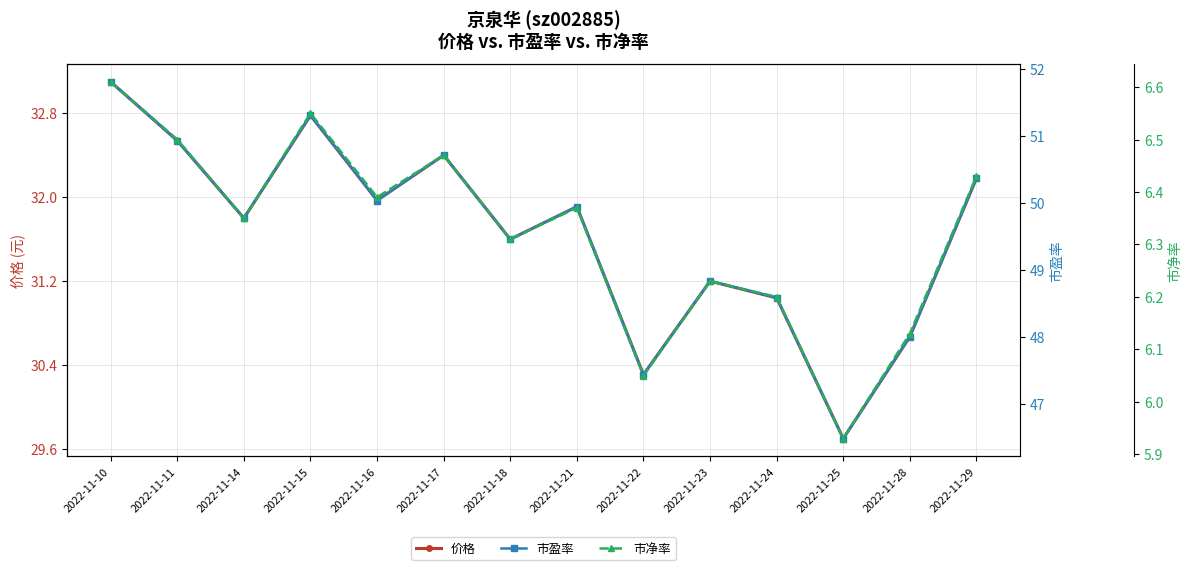

What is the sum of all 市盈率 values?

693.7